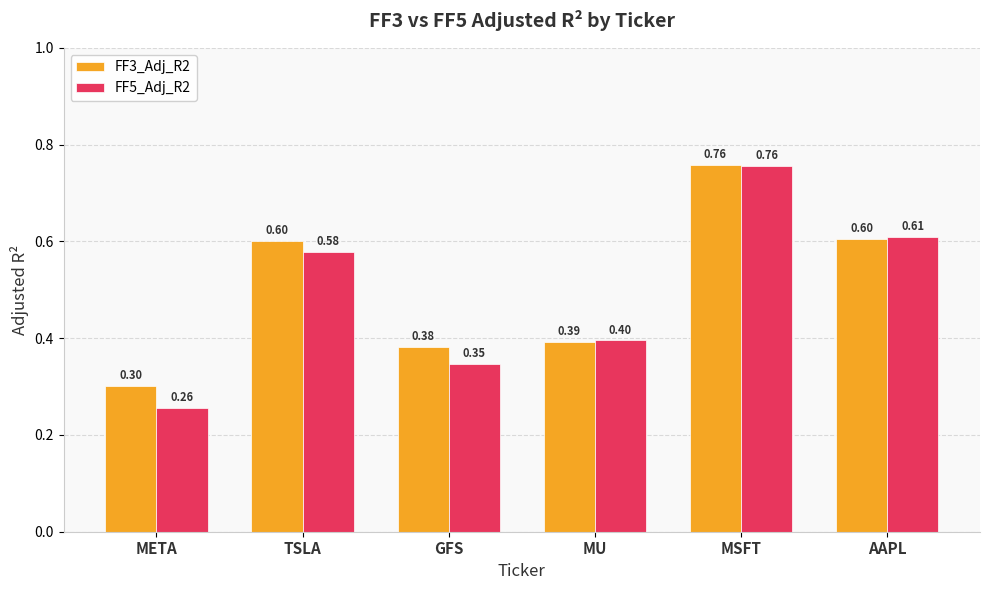

List the series in order of their overall mean, lowest first.

FF5_Adj_R2, FF3_Adj_R2